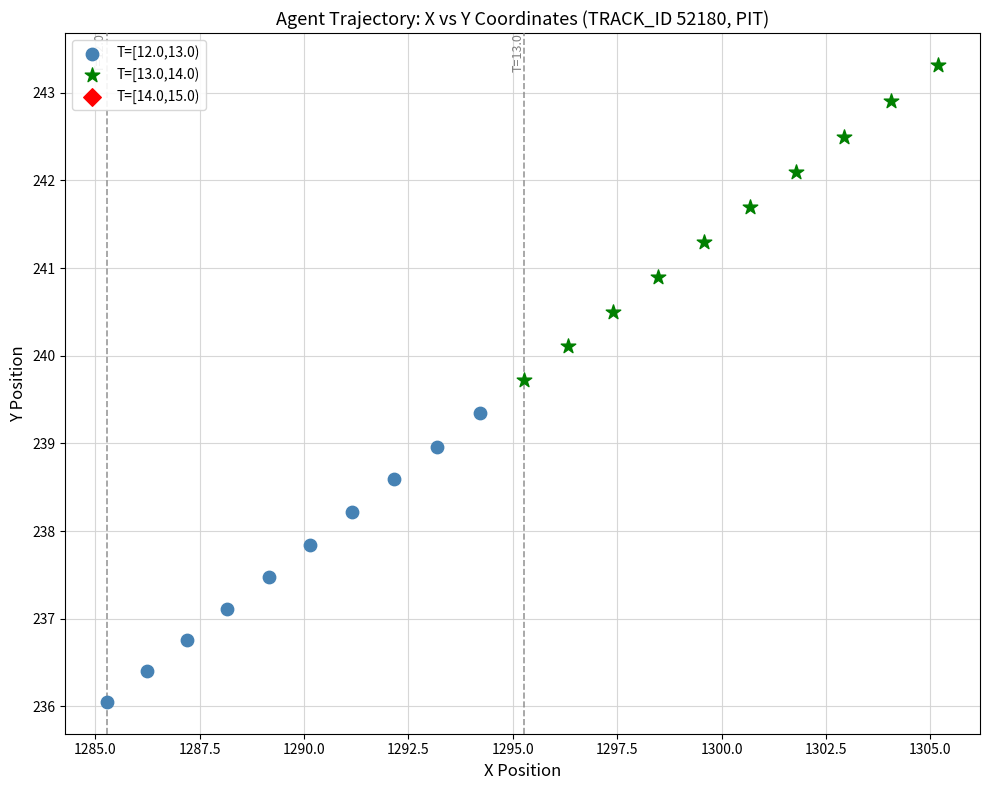

Which series contains the lowest Y value?

T=[12.0,13.0)